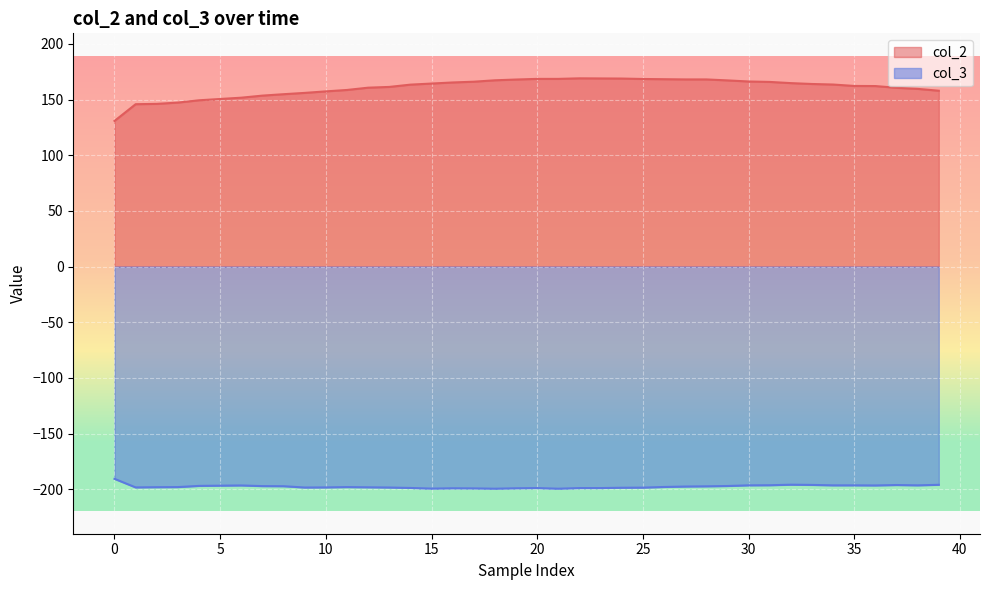

At which label does col_2 reach its minimum?

0